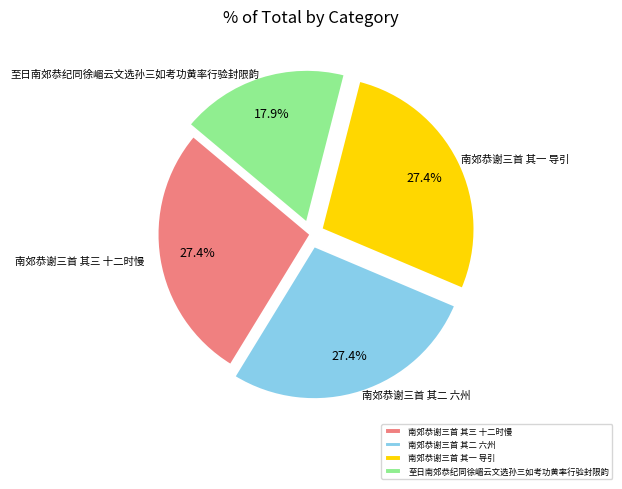

The 南郊恭谢三首 其三 十二时慢 slice represents 41% of the pie. True or false?

False